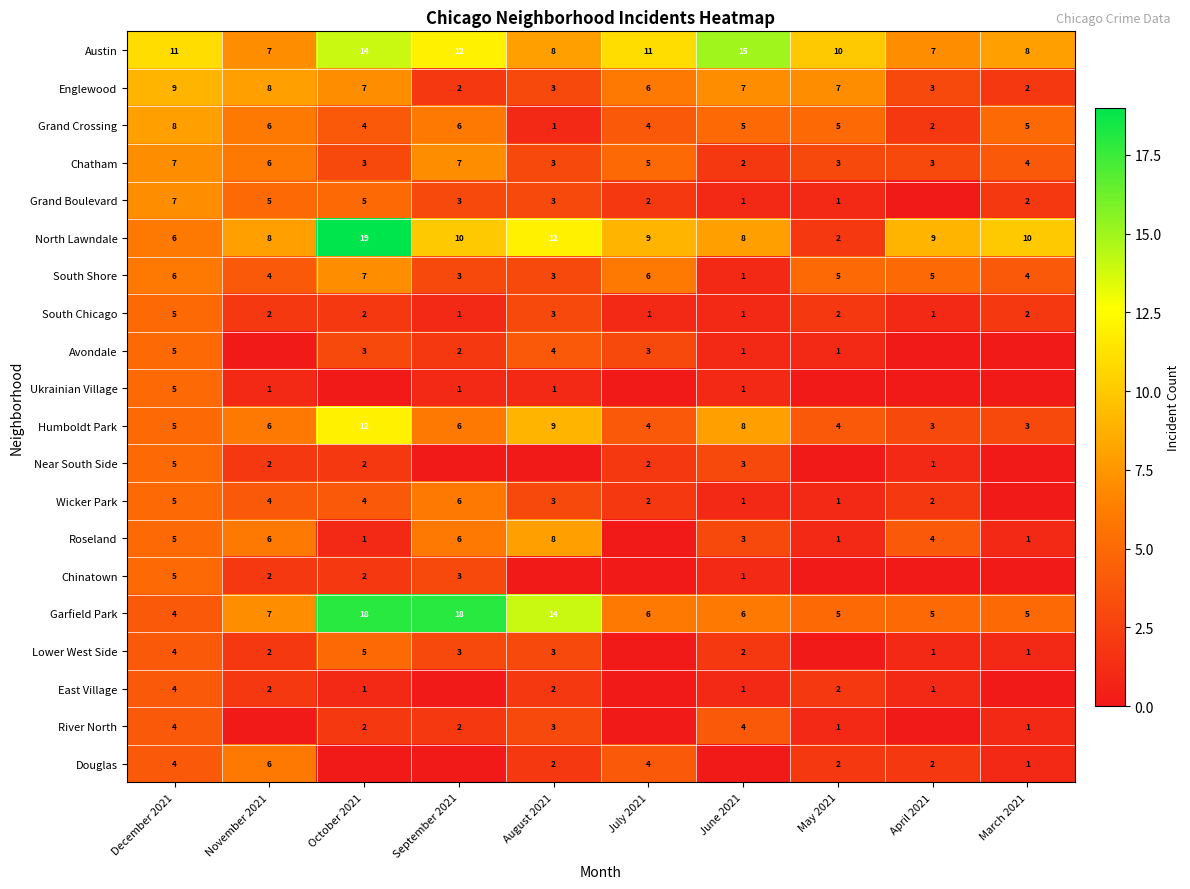

Read the Chatham value at October 2021.

3